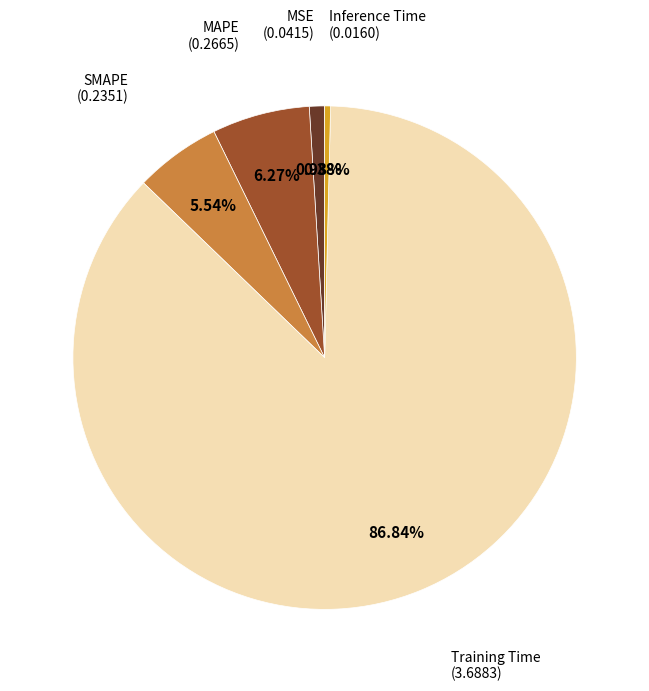

Is there a majority slice in this chart?

Yes